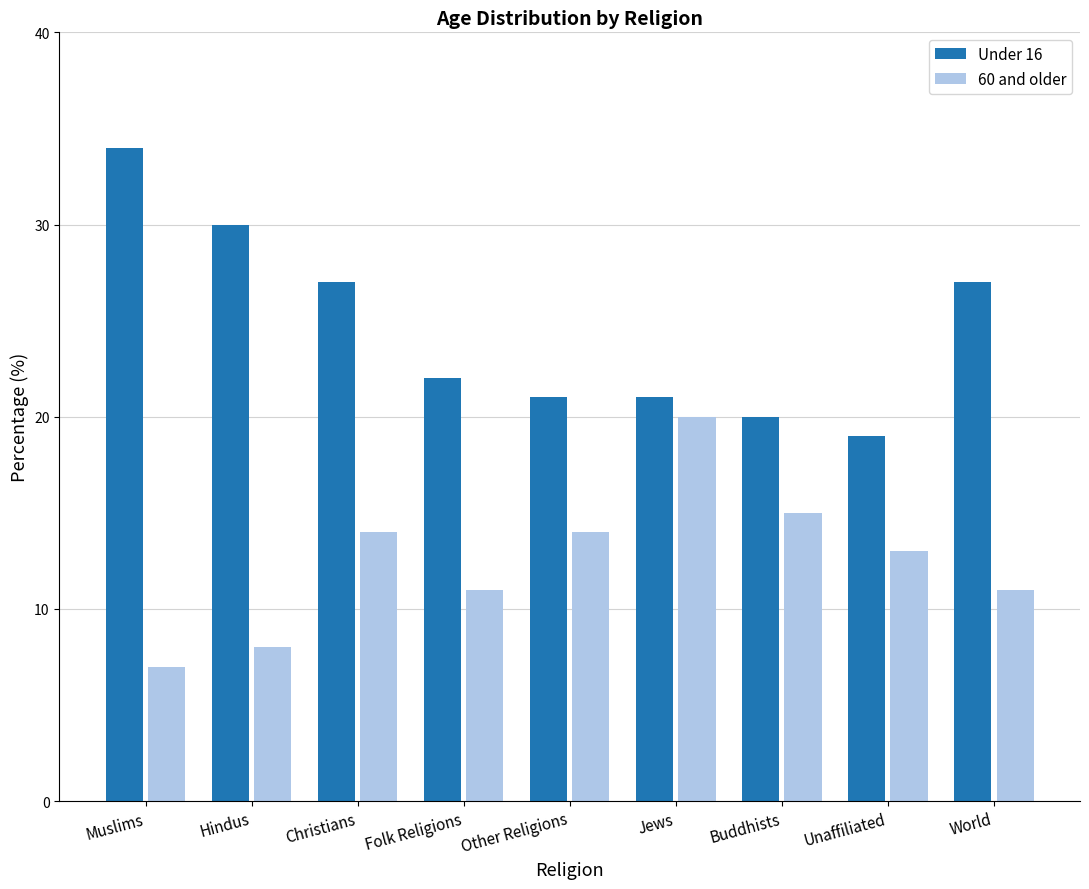

Which series has the widest spread of values?

Under 16